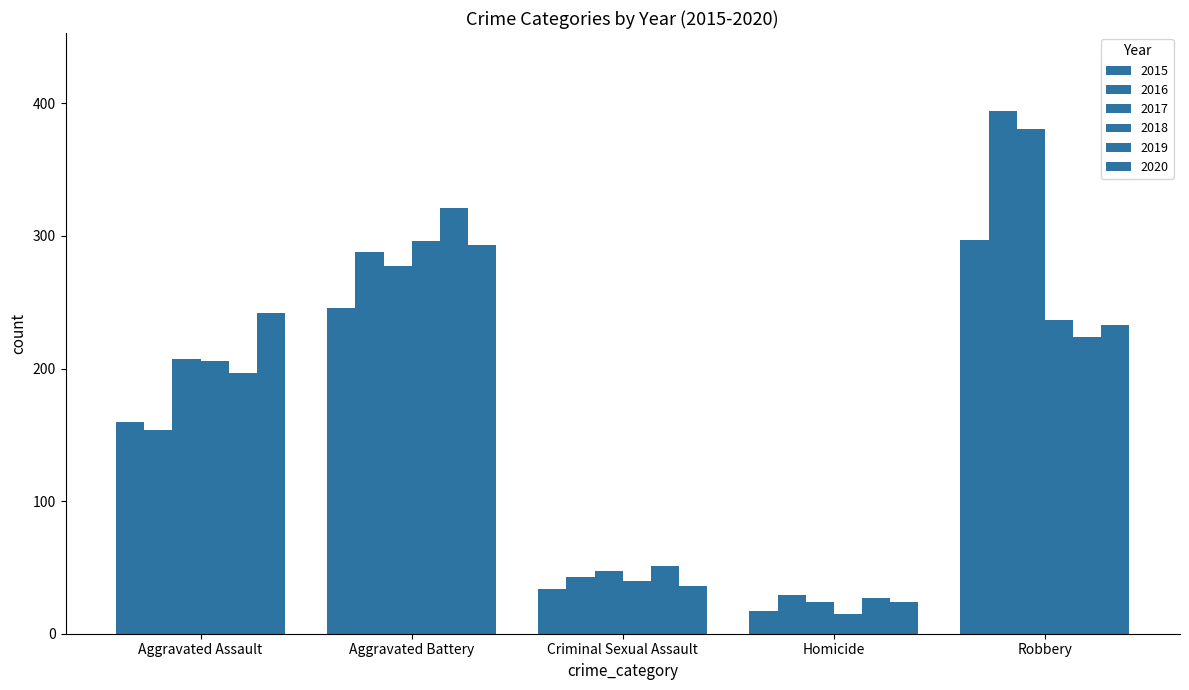

How many bars are there in total?

30